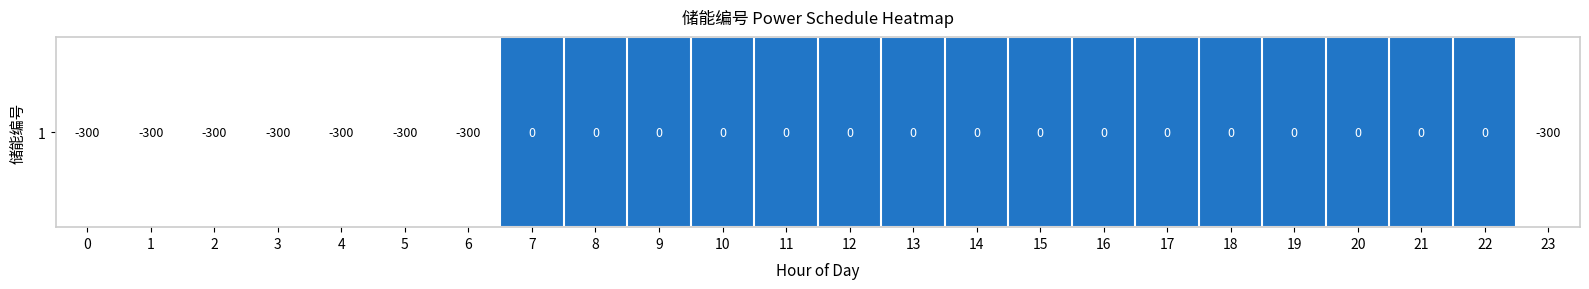

Reading left to right, transcribe all the data shown in this chart.

-300	-300	-300	-300	-300	-300	-300	0	0	0	0	0	0	0	0	0	0	0	0	0	0	0	0	-300